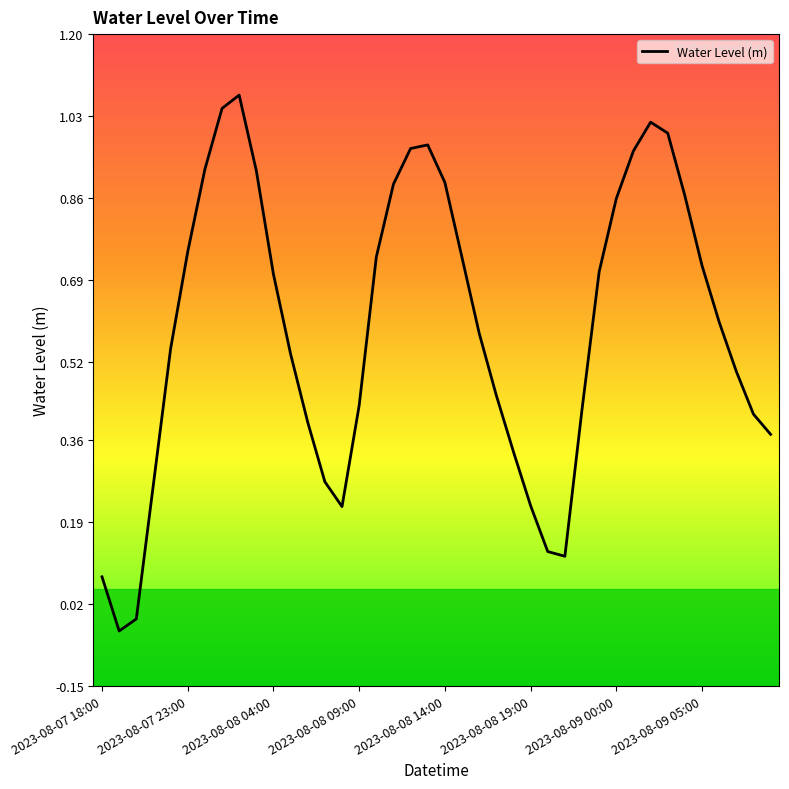

How many negative values are there?

2